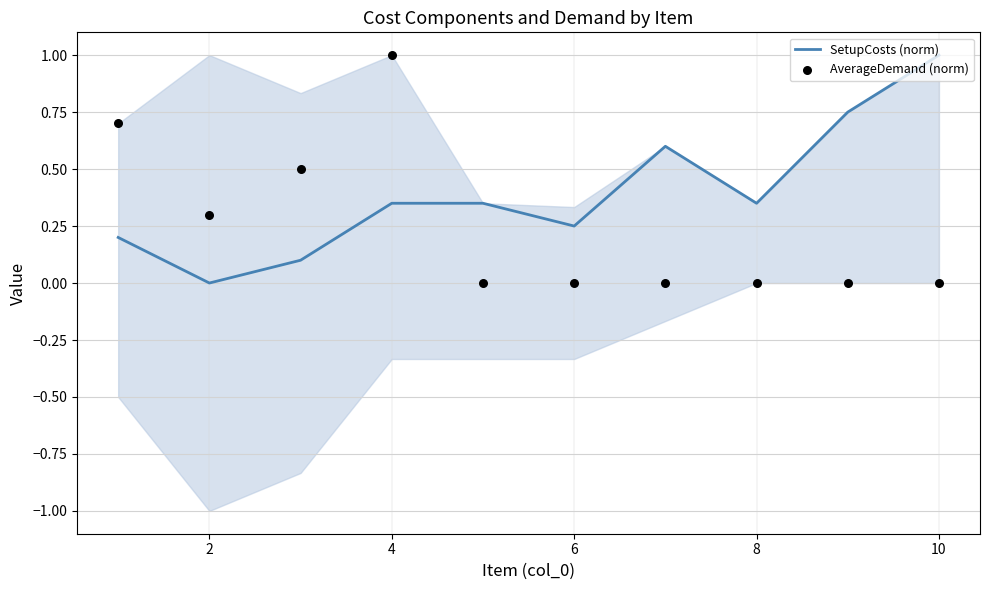

The value of SetupCosts (norm) at 2 is -0.3. True or false?

False